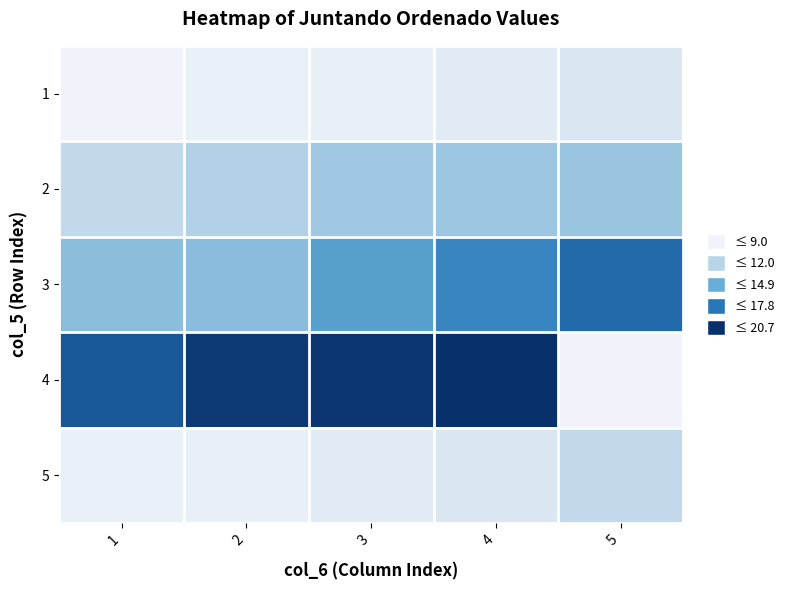

Which series has the widest spread of values?

4